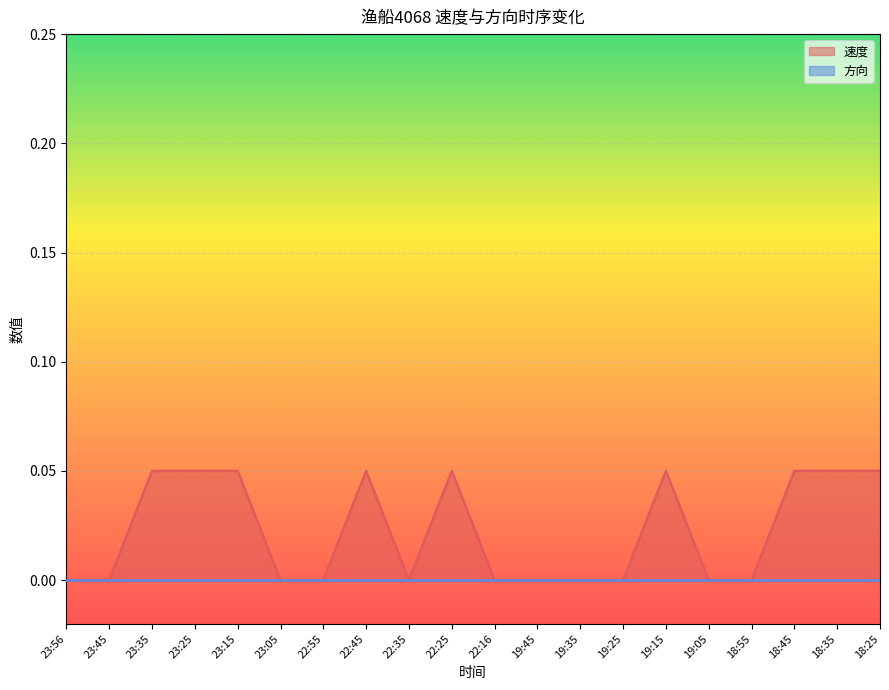

What is the greatest value displayed?

0.1